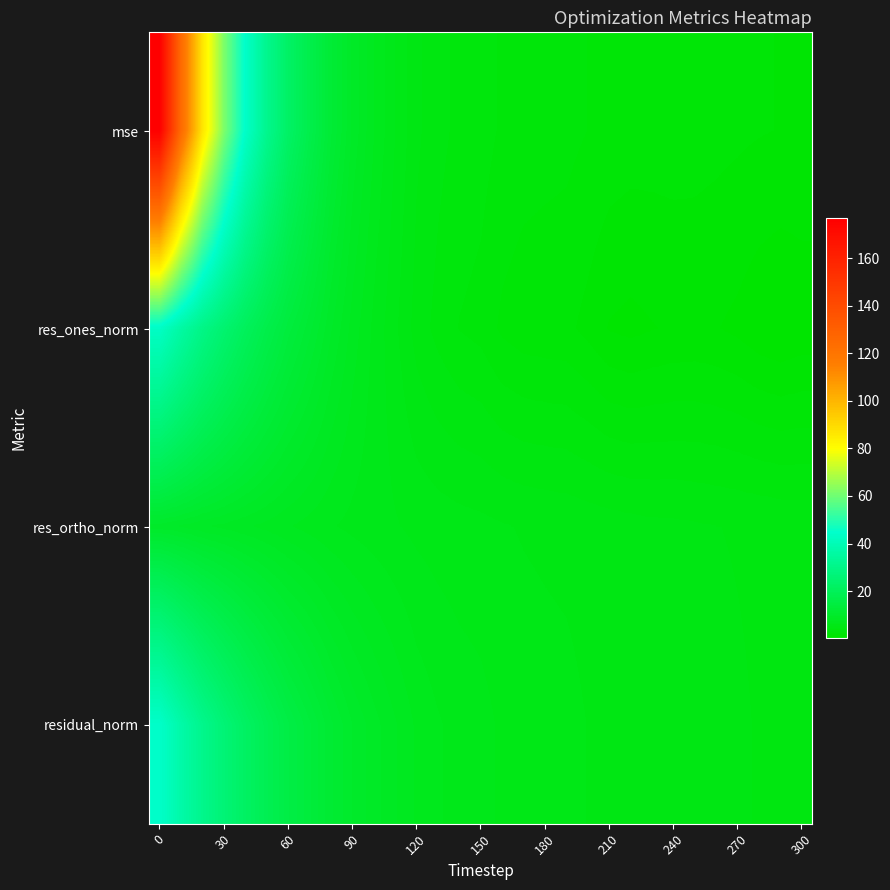

List the series in order of their overall mean, lowest first.

res_ortho_norm, res_ones_norm, residual_norm, mse